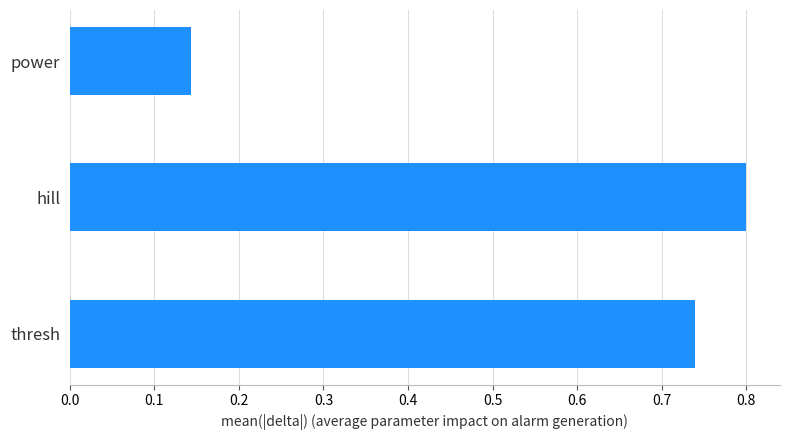

What is the change in value from thresh to power?

-0.6